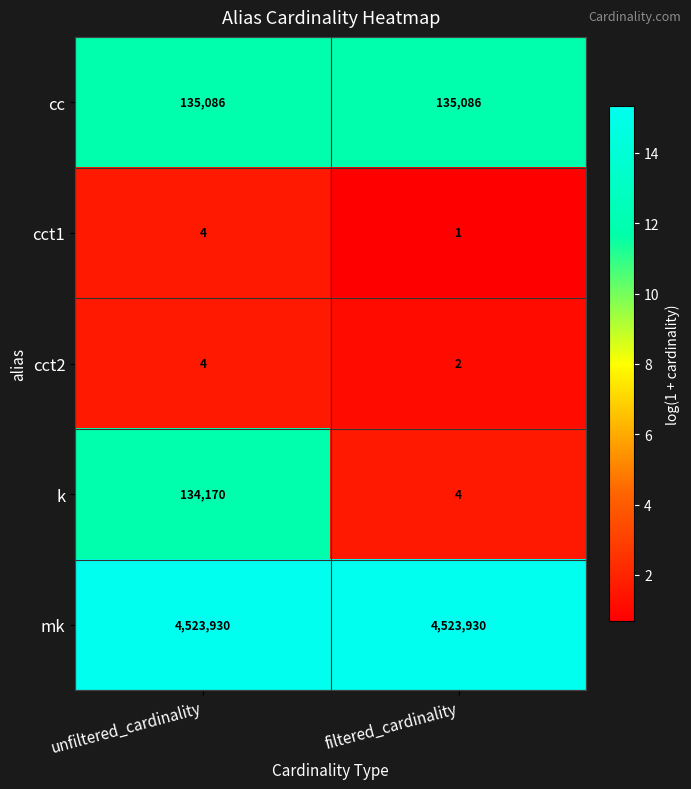

Reading left to right, extract all data points from this chart.

cc: 135086	135086
cct1: 4	1
cct2: 4	2
k: 134170	4
mk: 4523930	4523930